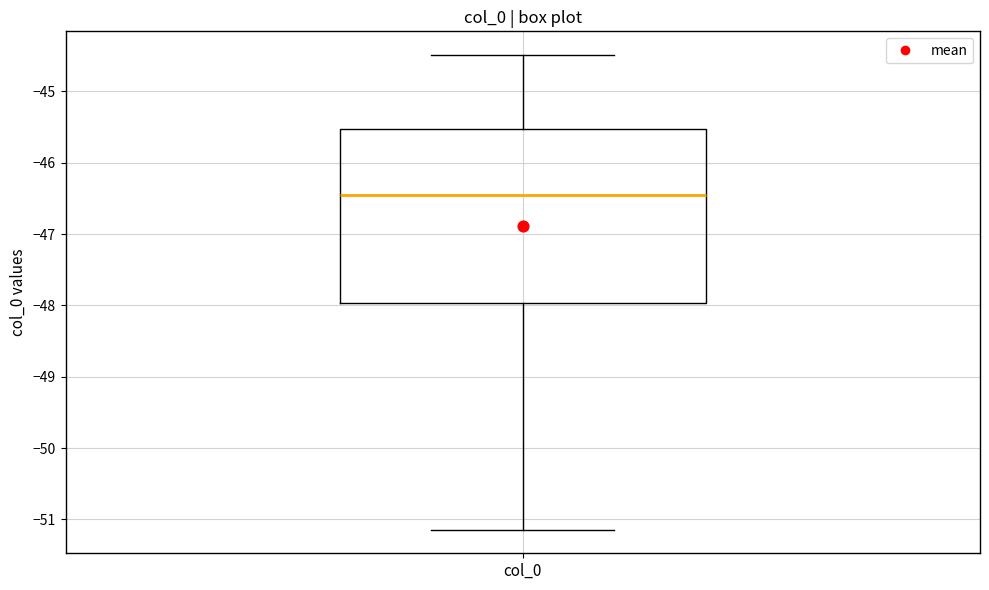

Transcribe this box plot: give where the median line is, the range the box spans, and where the two whiskers end, as read against the y-axis. The values are not printed on the chart, so give them approximately, as read against the axis.

median -46.5, box -48.0 to -45.5, whiskers -51.1 to -44.5